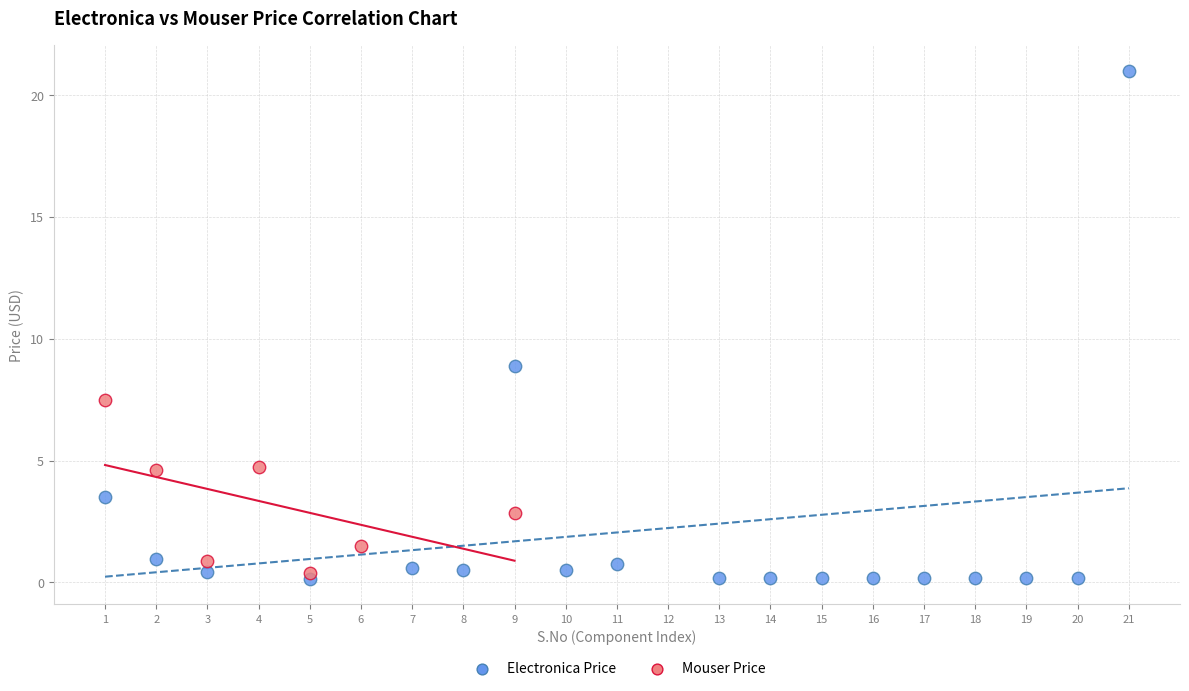

What are all the series names shown in the legend?

Electronica Price, Mouser Price